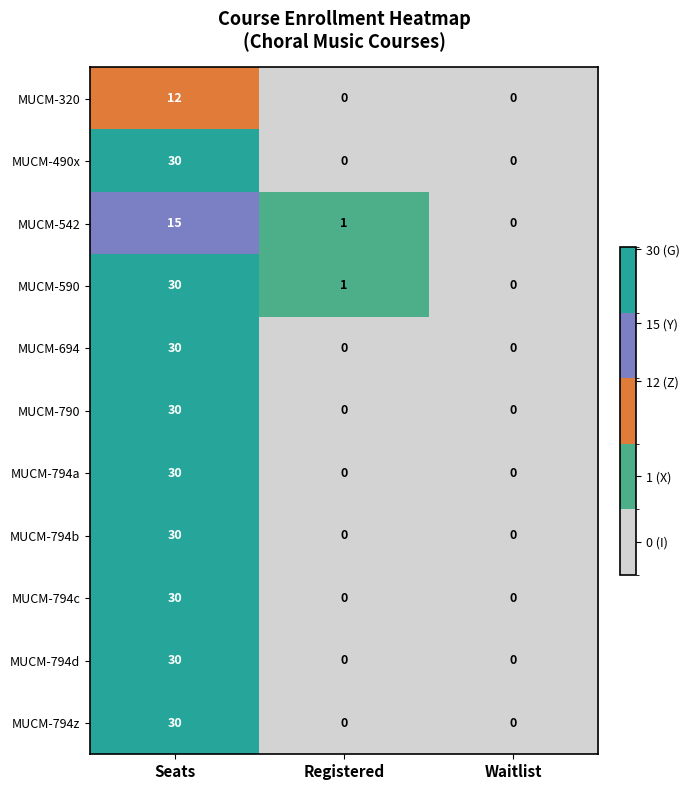

True or false: MUCM-542 has a value of 0 at Waitlist.

True